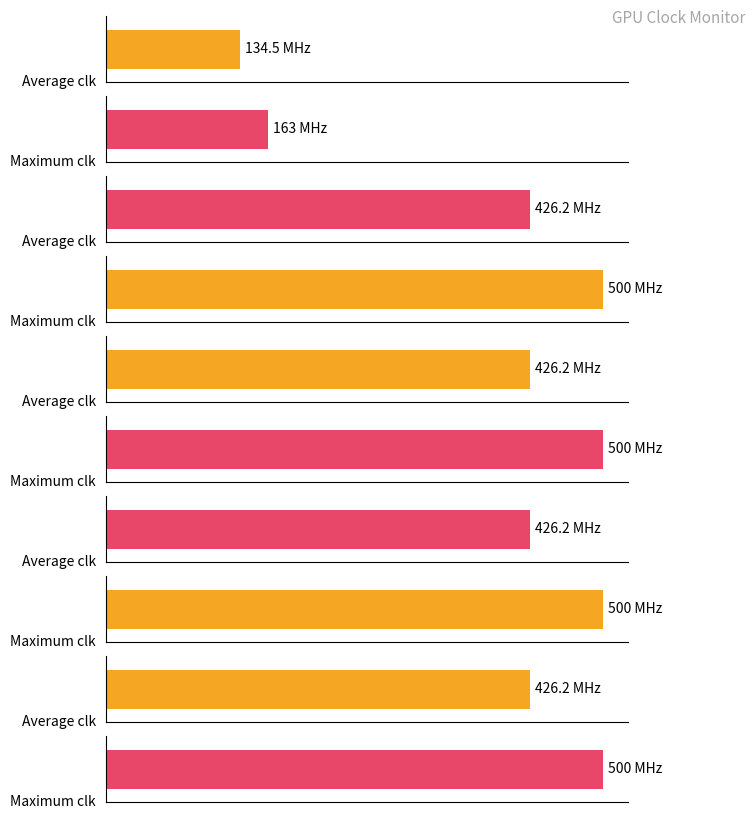

Does the chart contain stacked bars?

No